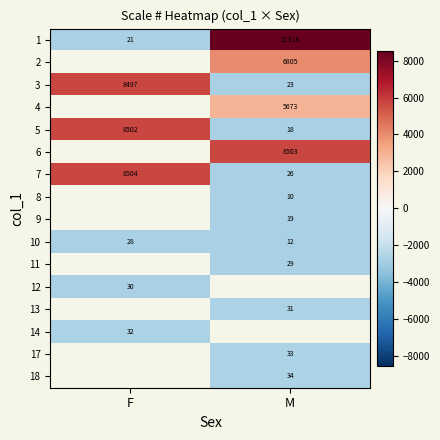

Where is 1 nearest to the value 5669?

F